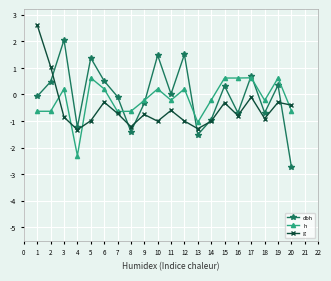

Is it true that dbh equals -2.7 at 20?

True